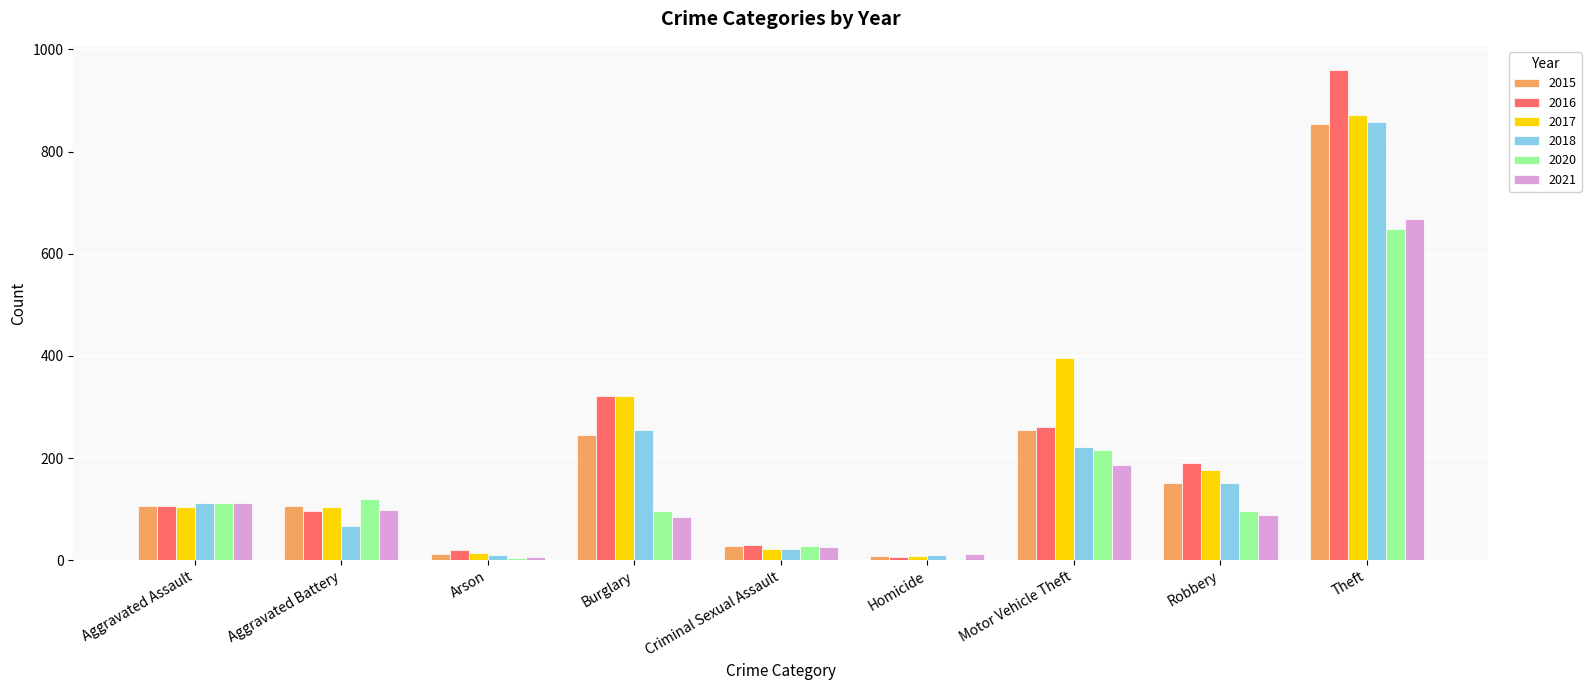

Between Aggravated Assault and Theft, which series saw the biggest shift?

2016